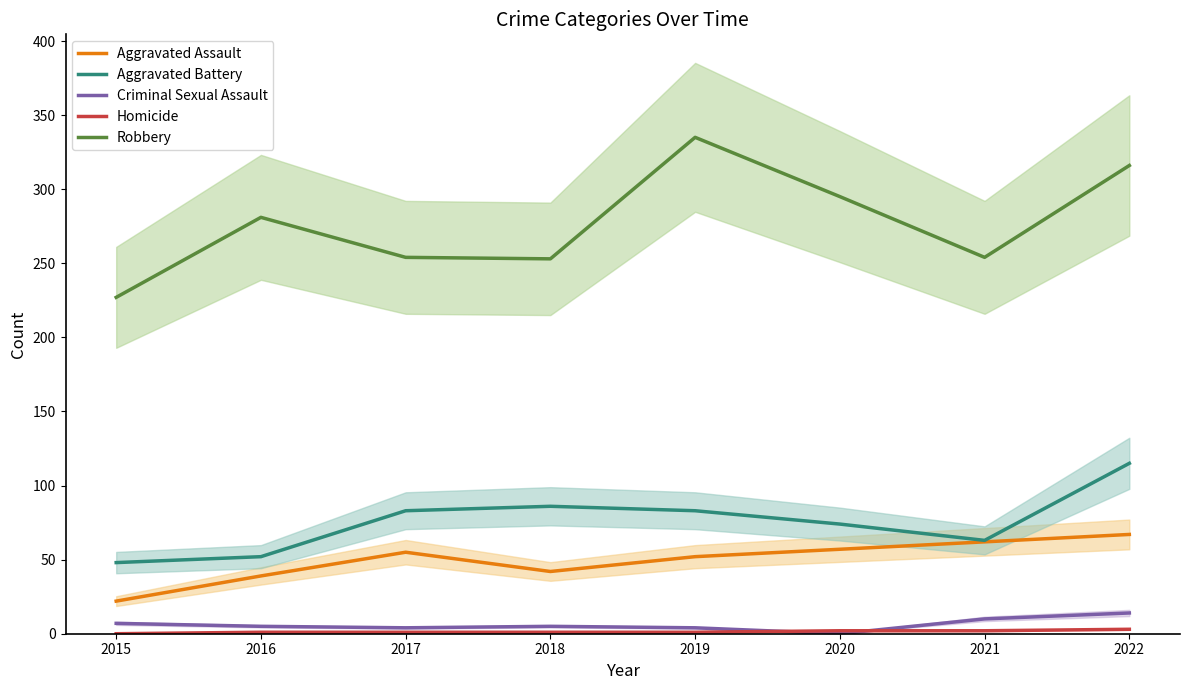

The value of Aggravated Battery at 2022 is 115. True or false?

True